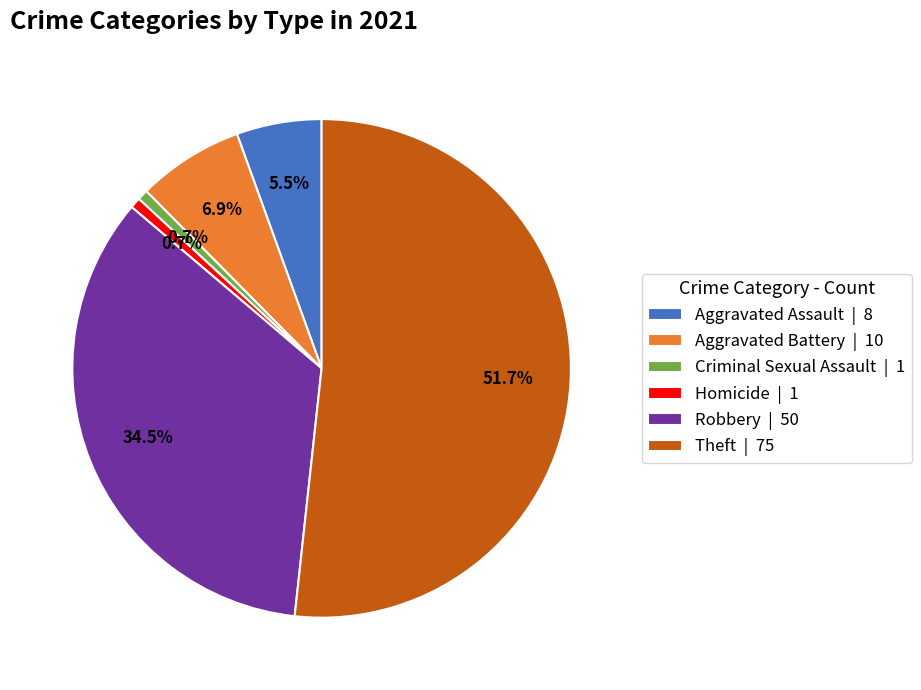

Does Aggravated Battery account for over 50% of the chart?

No